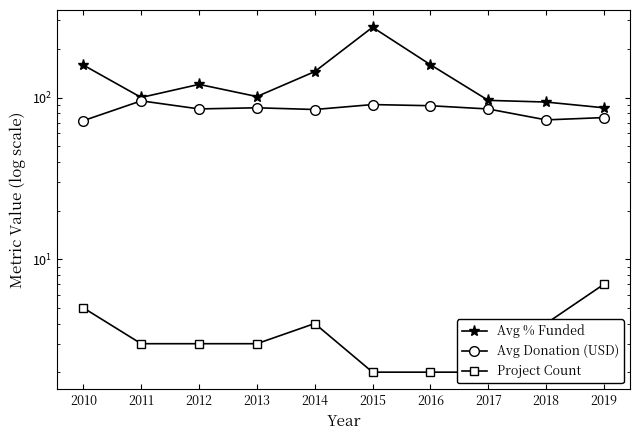

How many interior local peaks does the Project Count series have?

1